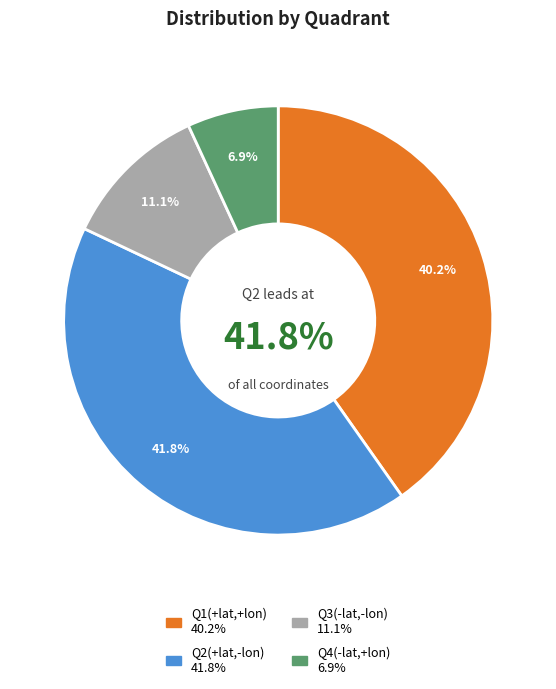

How many slices are in this pie chart?

4